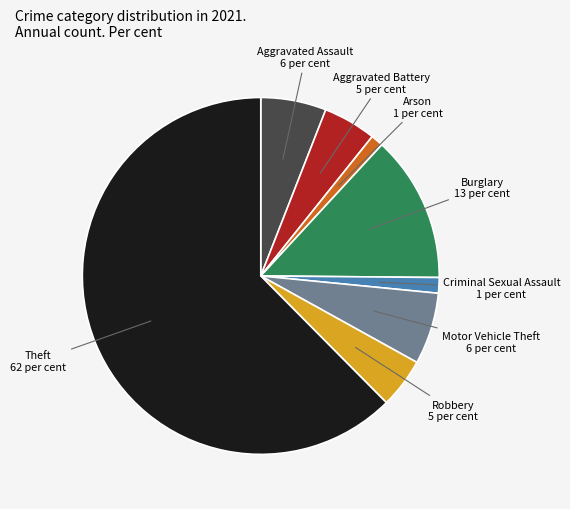

Does any single category account for the majority?

Yes